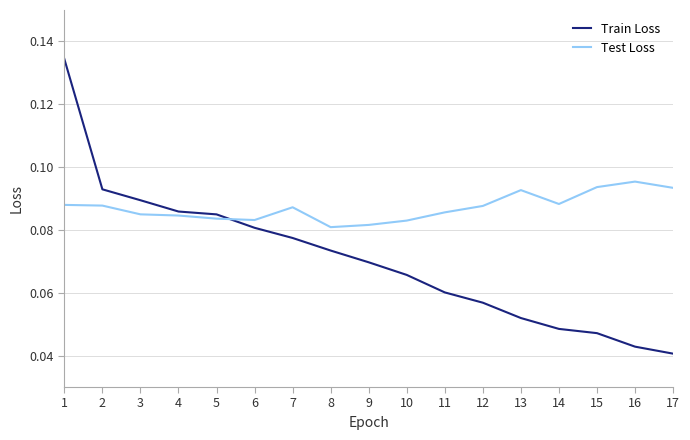

True or false: Train Loss and Test Loss cross at least once.

True